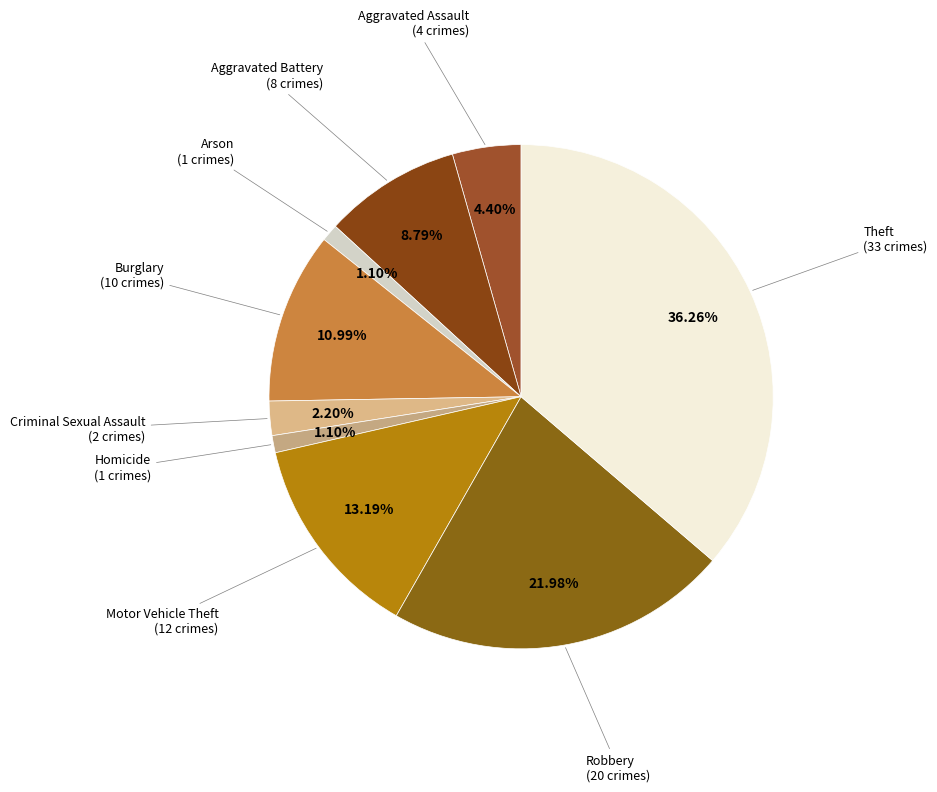

To the nearest percent, what is the average slice percentage?

11%